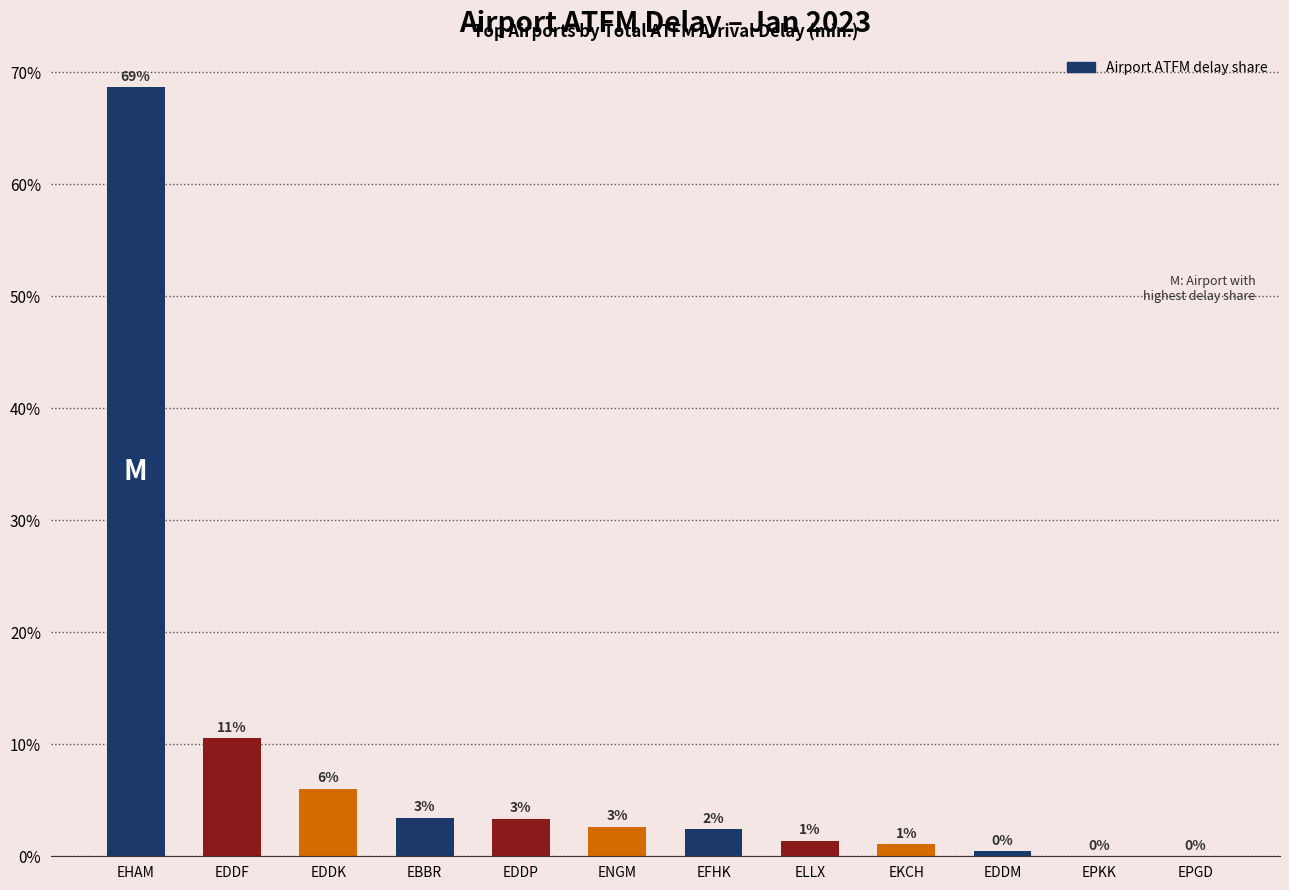

Reading left to right, transcribe all the data shown in this chart.

EHAM=68.7	EDDF=10.5	EDDK=6.1	EBBR=3.4	EDDP=3.4	ENGM=2.6	EFHK=2.4	ELLX=1.4	EKCH=1.1	EDDM=0.4	EPKK=0.0	EPGD=0.0